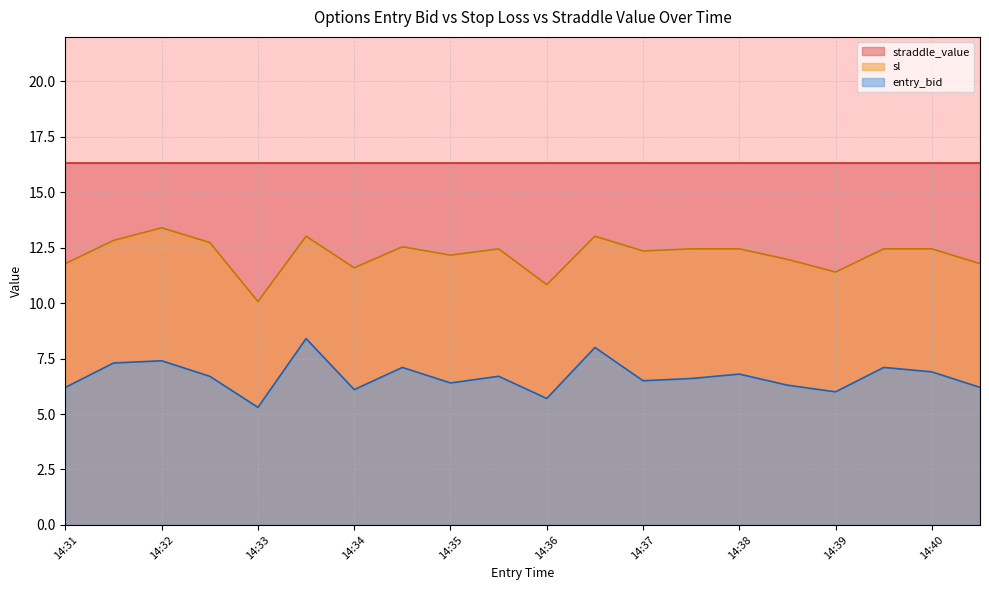

Is it true that entry_bid equals 5.3 at 14:33?

True